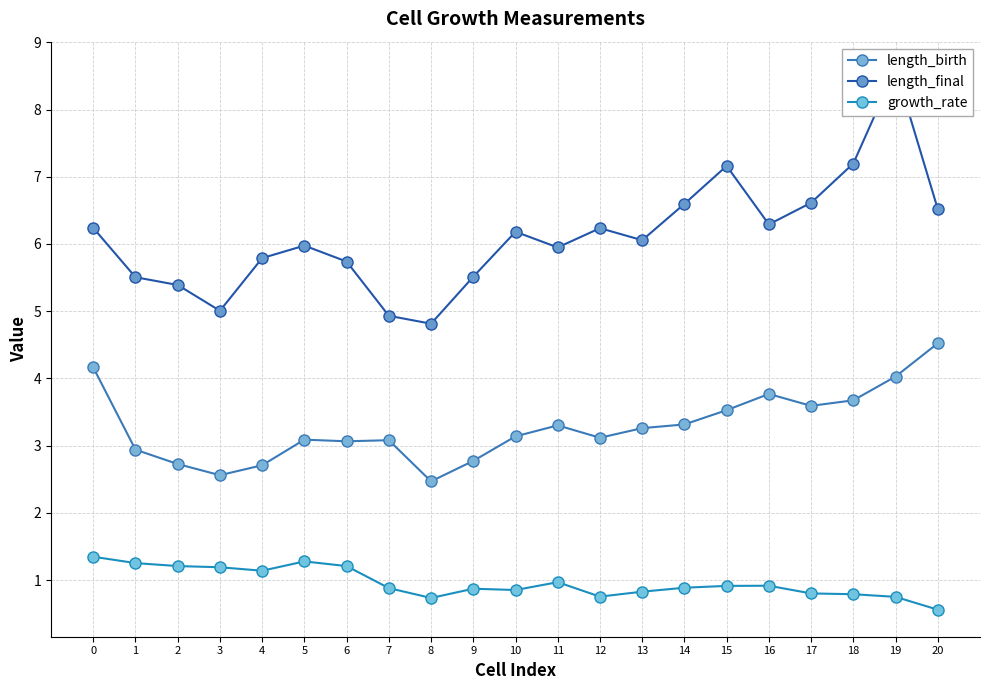

Count the number of categories in the chart.

21